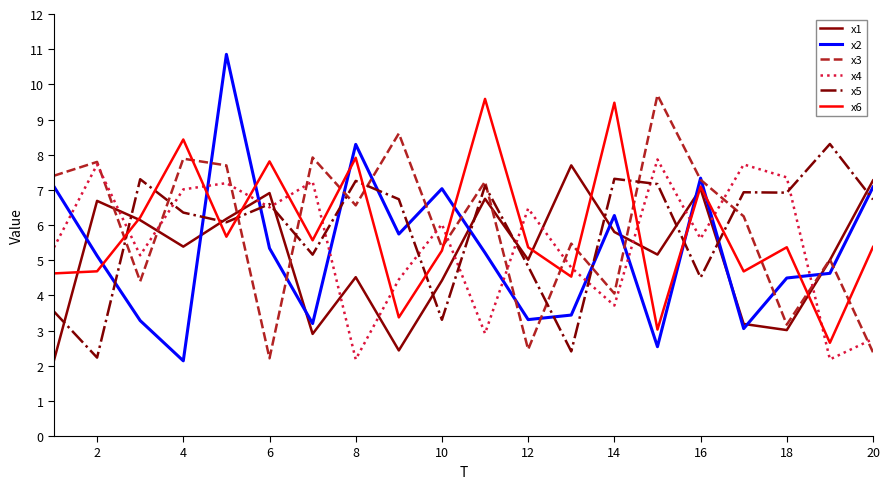

What is the highest value of the x1 series?

7.7